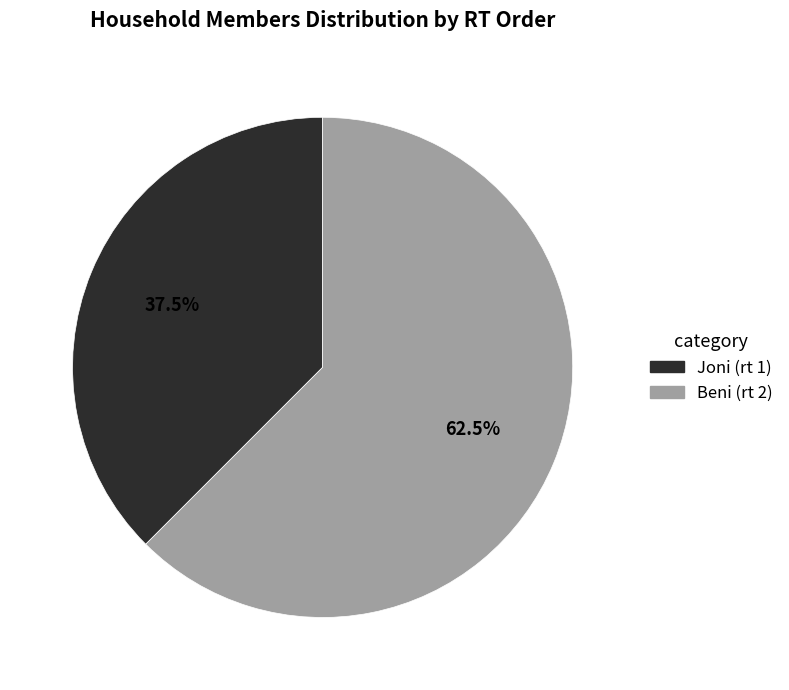

Rank the categories by value from lowest to highest.

Joni (rt 1), Beni (rt 2)